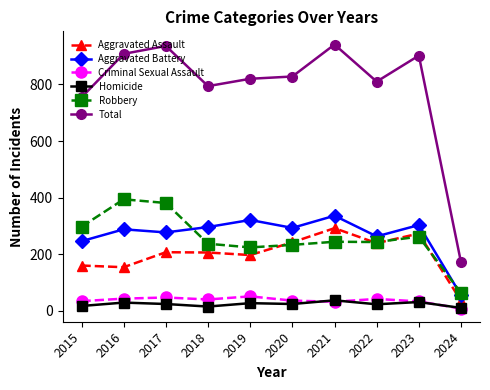

Where is the first local maximum for Aggravated Battery?

2016